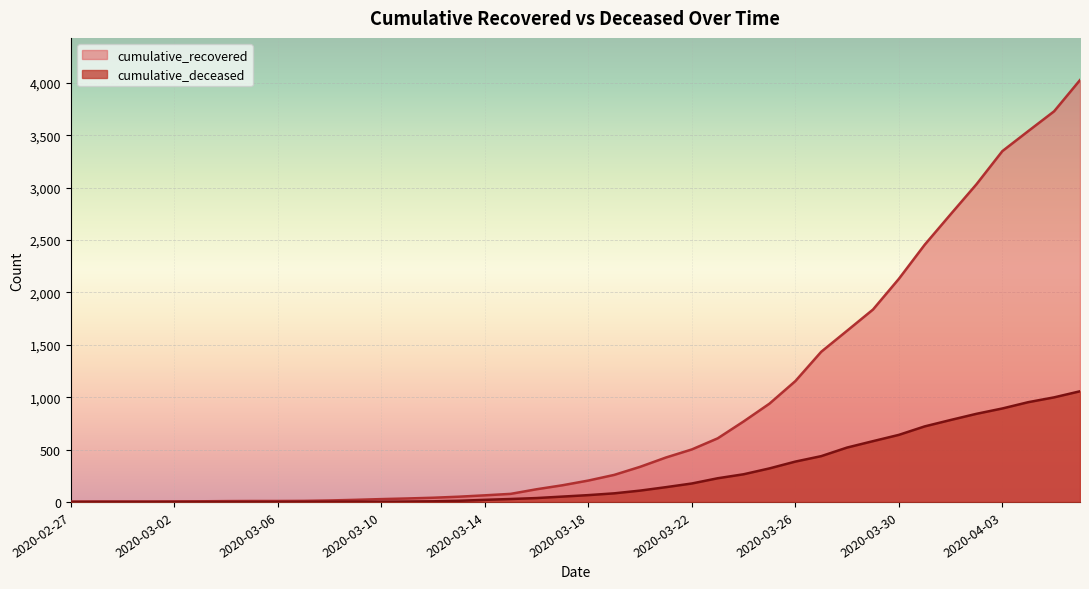

True or false: cumulative_recovered has more than 1 interior local peaks.

False